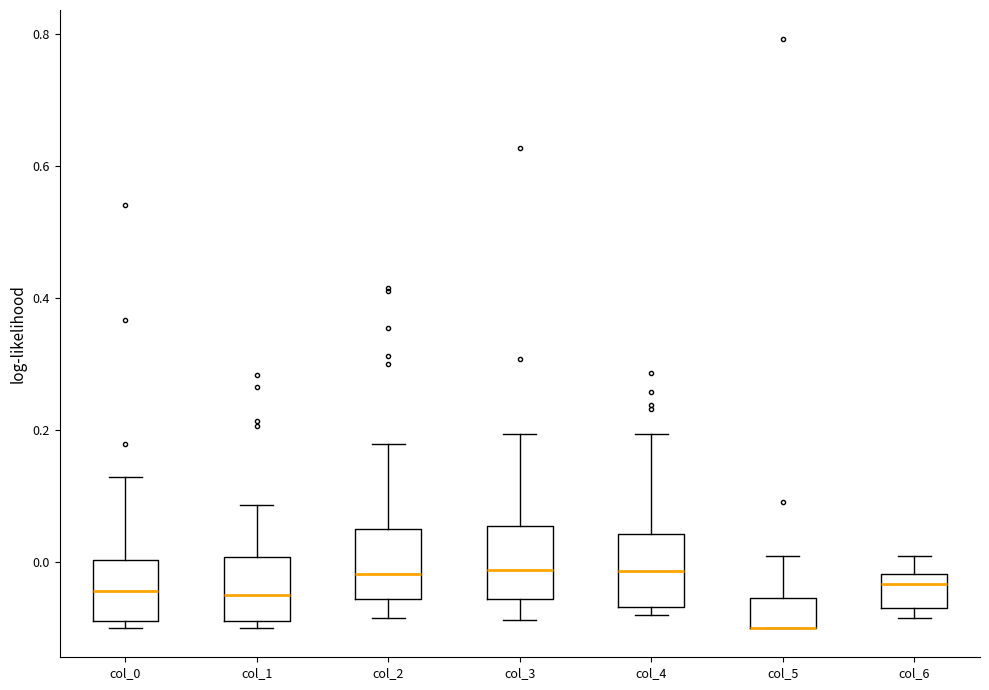

Where does the median line of the box for col_1 sit on the y-axis? The values are not printed on the chart, so give them approximately, as read against the axis.

-0.06